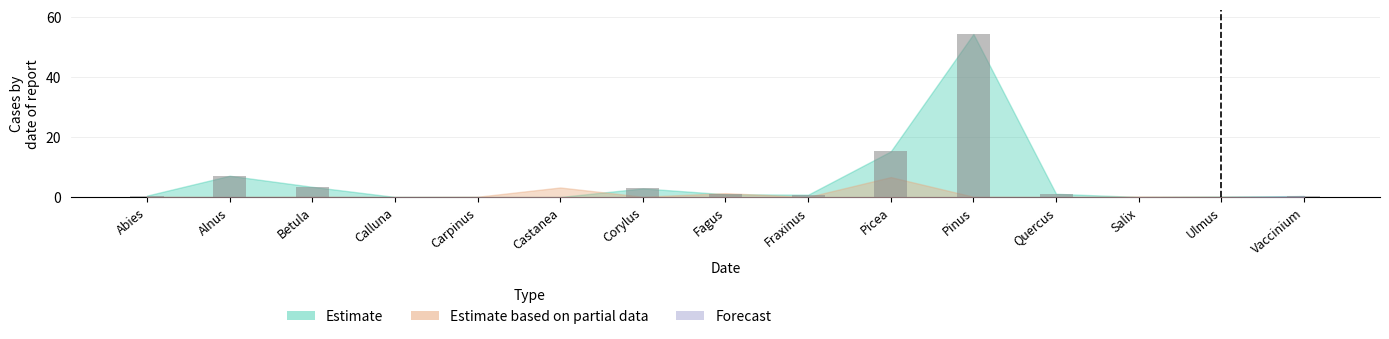

Is it true that the value at Corylus is 2.9?

True